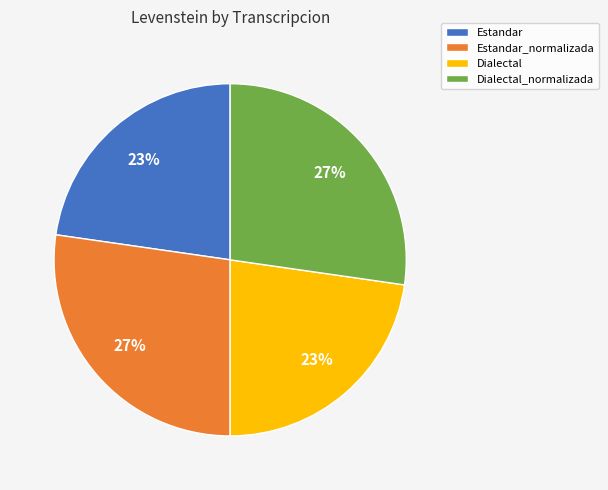

To the nearest percent, what is the combined percentage of Estandar_normalizada and Estandar?

50%